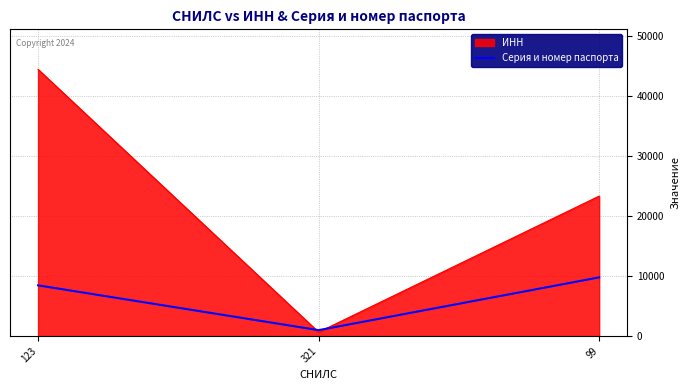

The value of Серия и номер паспорта at 99 is 9778. True or false?

True